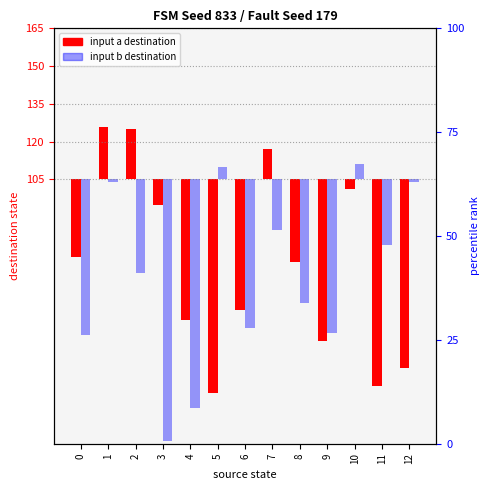

Is the value of input a (destination state) at 5 greater than the value of input b (destination state) at 7?

No